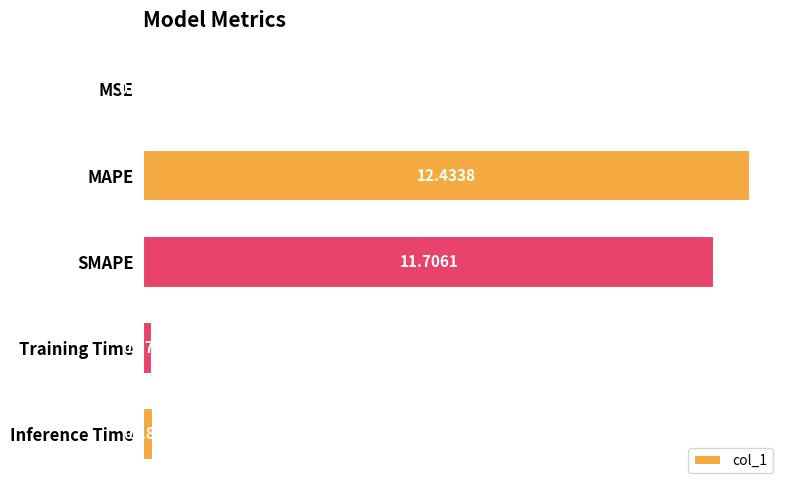

Which label corresponds to the largest value in the chart?

MAPE